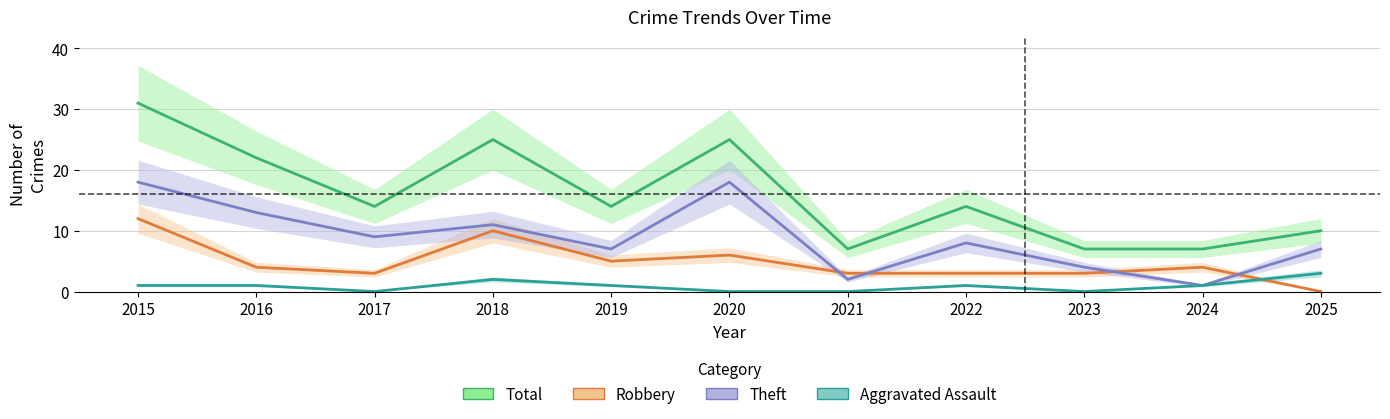

What is the difference between the highest and lowest values at 2021?

7